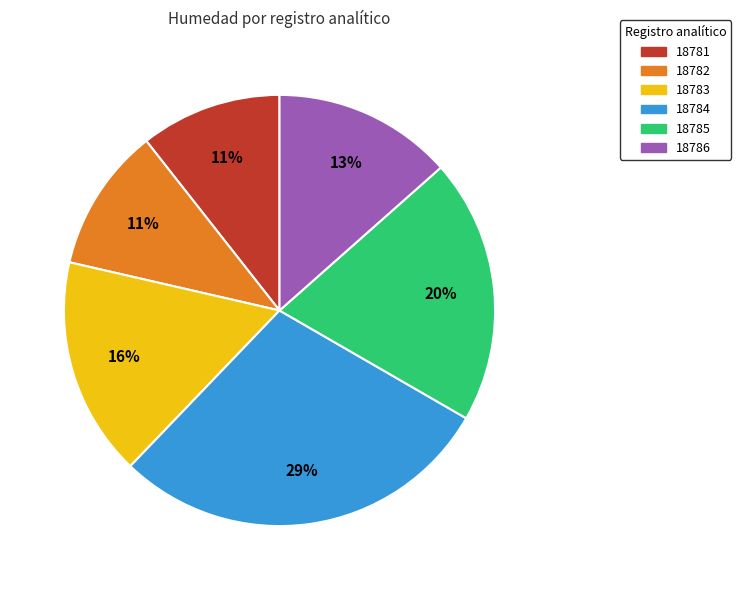

The 18786 slice represents 13% of the pie. True or false?

True